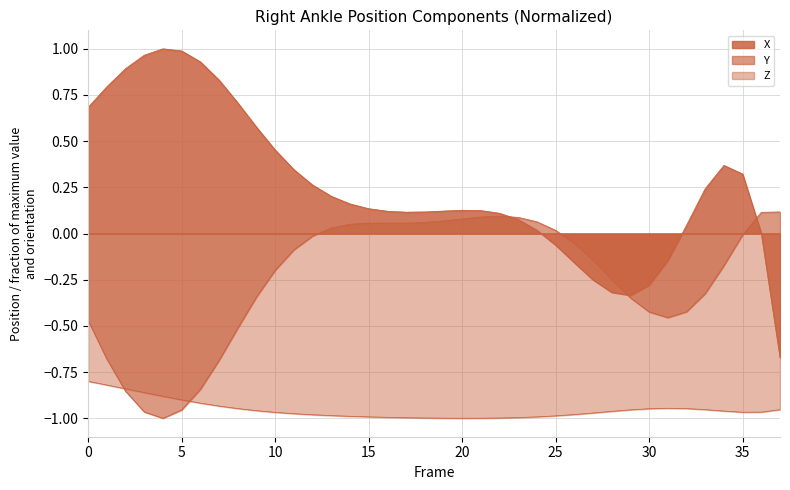

Does the chart display data point markers on the line(s)?

No